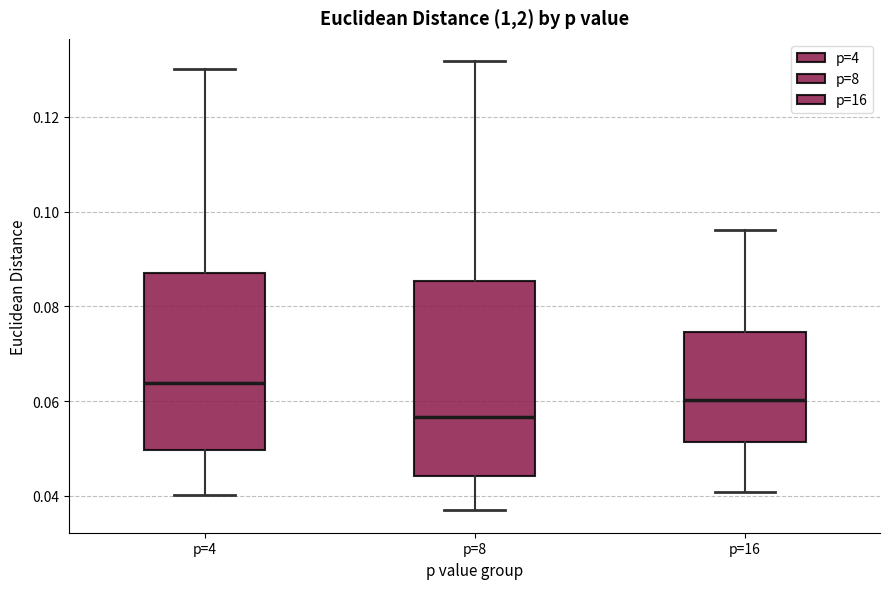

Which box is the tallest, from its lower edge to its upper edge?

p=8